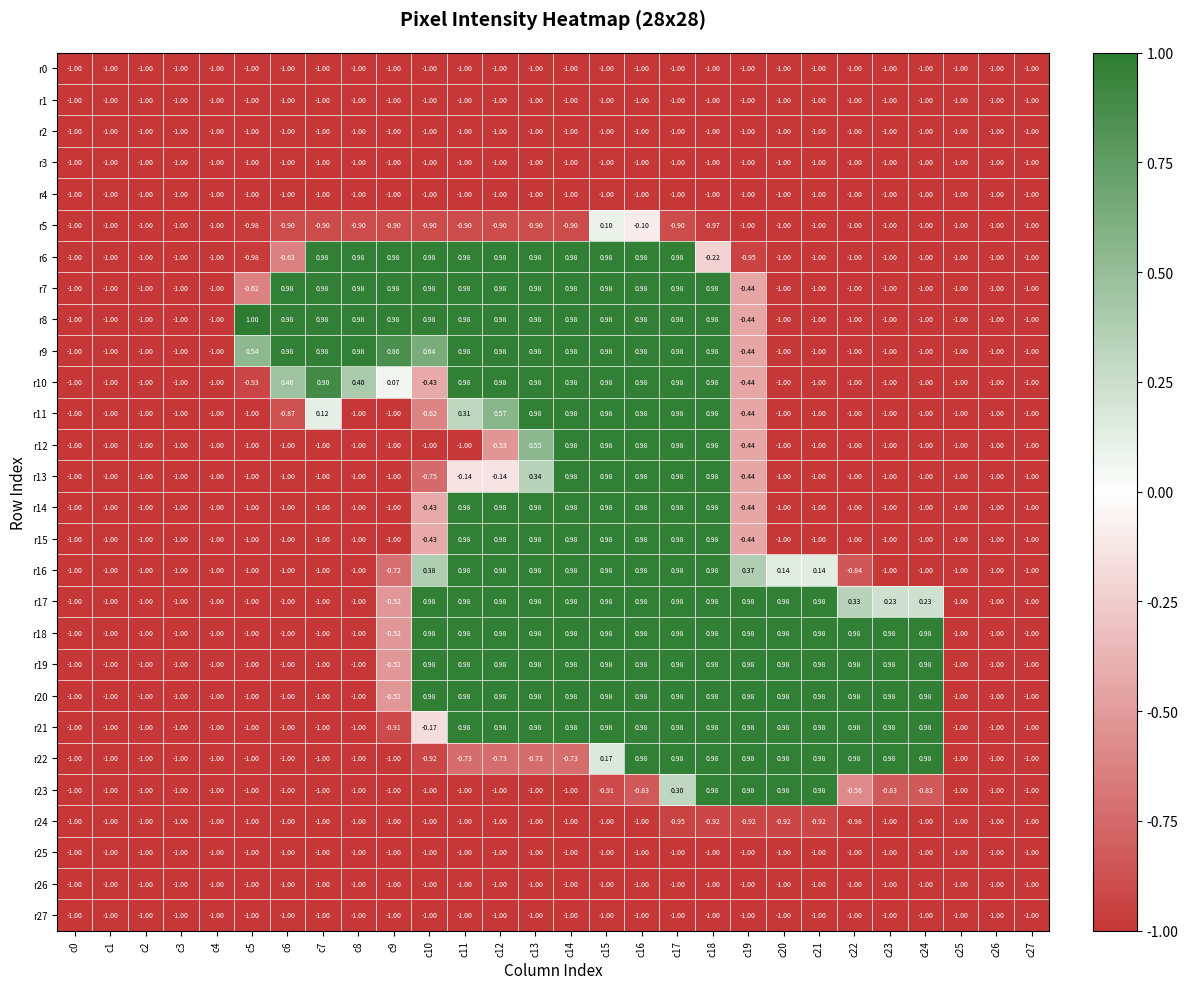

Count the number of categories in the chart.

28